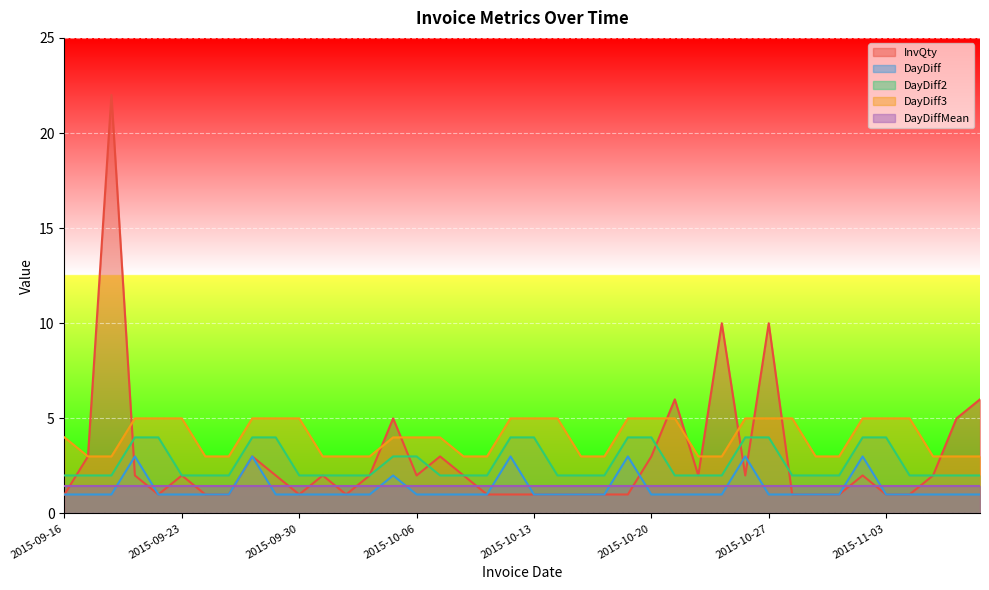

True or false: DayDiff and InvQty cross at least once.

True